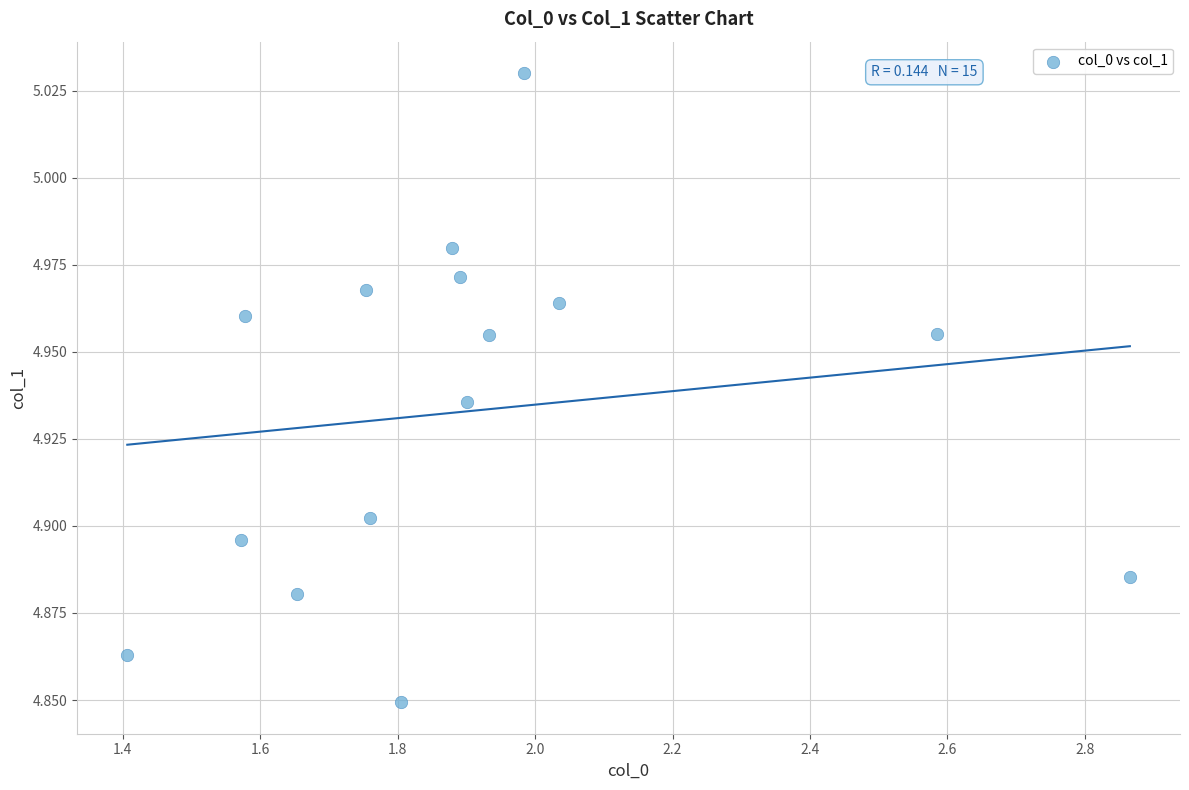

What is the range of X values (max minus min)?

1.5